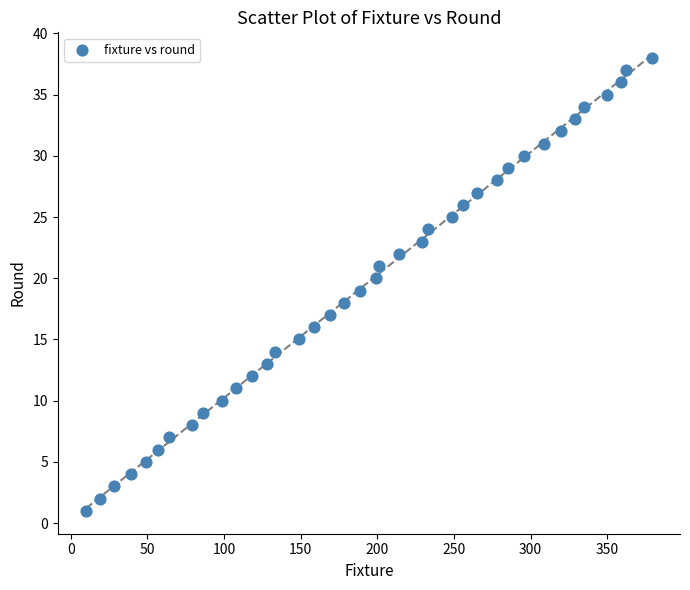

What is the range of X values (max minus min)?

369